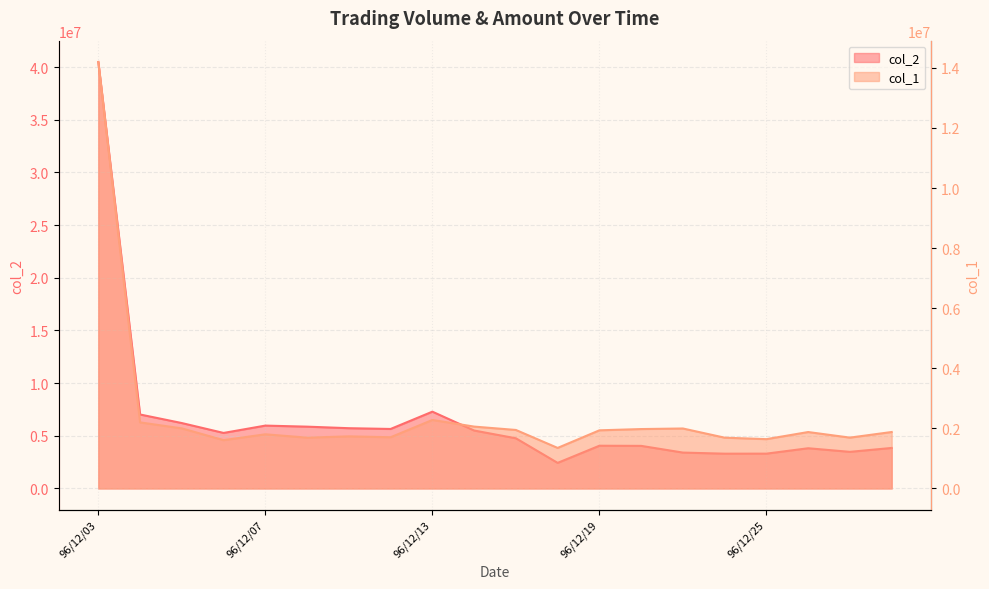

Which label corresponds to the largest value in the chart?

96/12/03